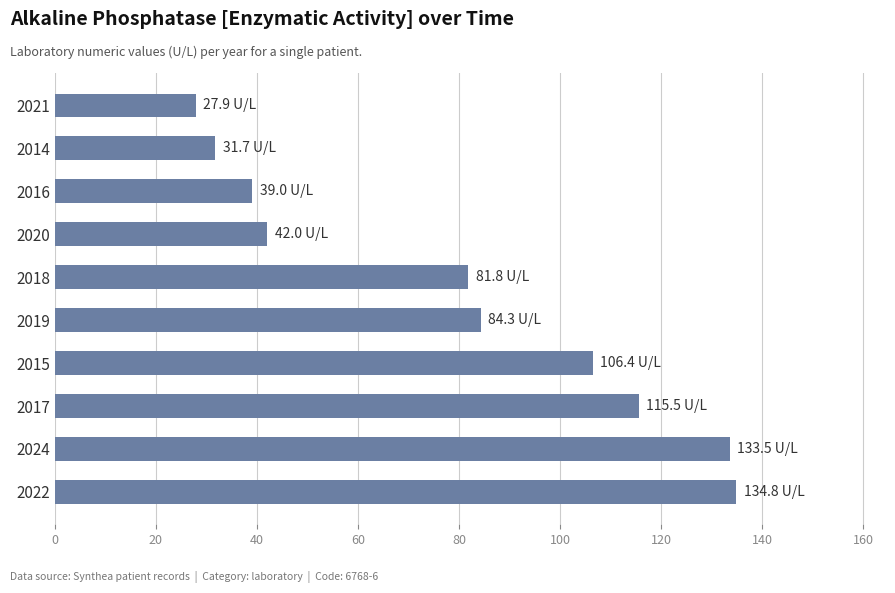

Is it true that the value at 2020 is 12.6?

False